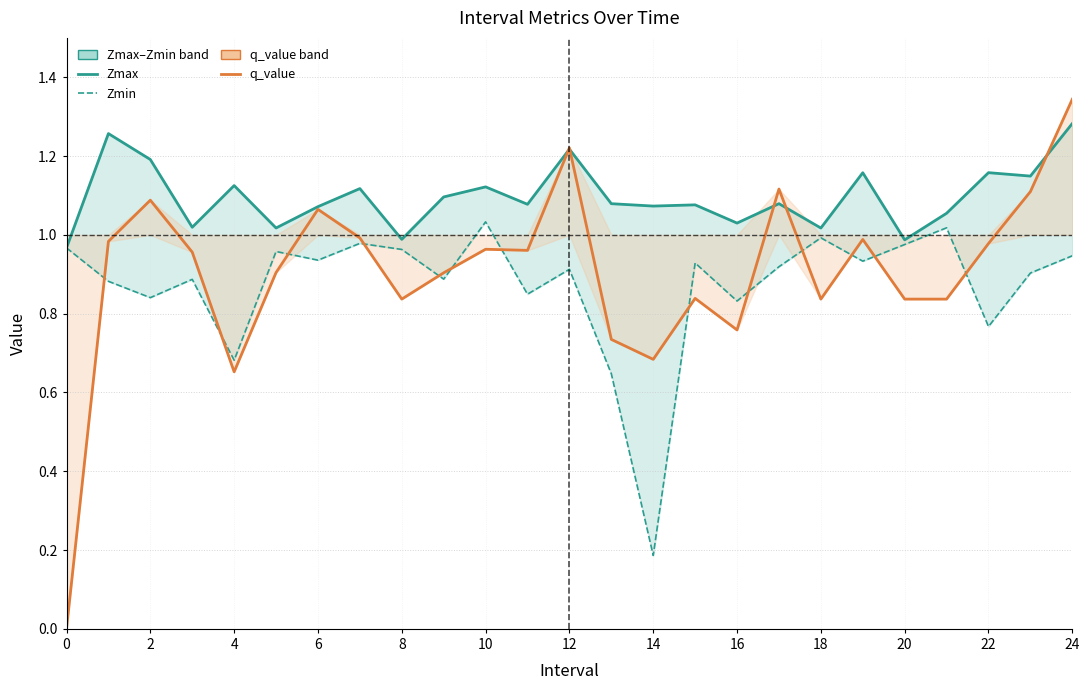

How many interior local valleys does the Zmin series have?

9